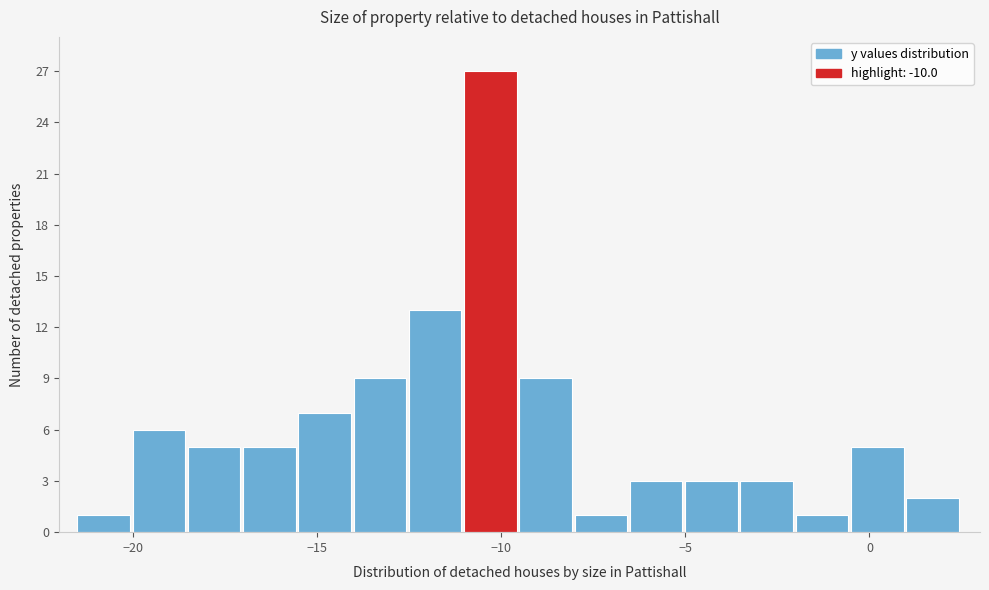

Around what value on the x-axis is the tallest bar? Give the approximate position of its centre, as read against the axis.

-10.5